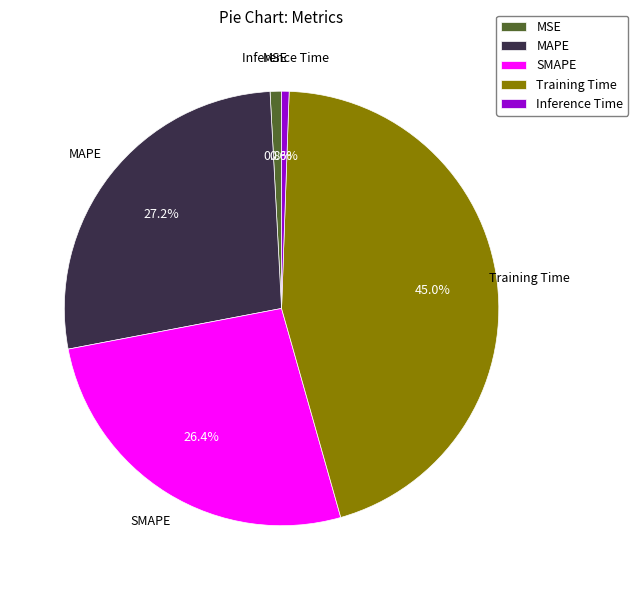

What is the largest slice in the pie chart?

Training Time